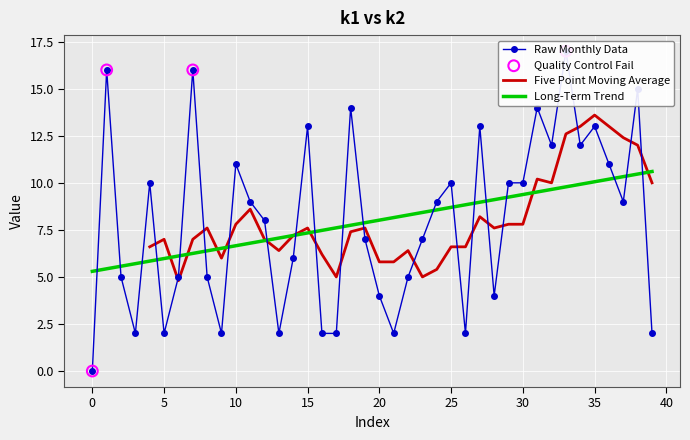

What is the maximum value for Five Point Moving Average?

13.6